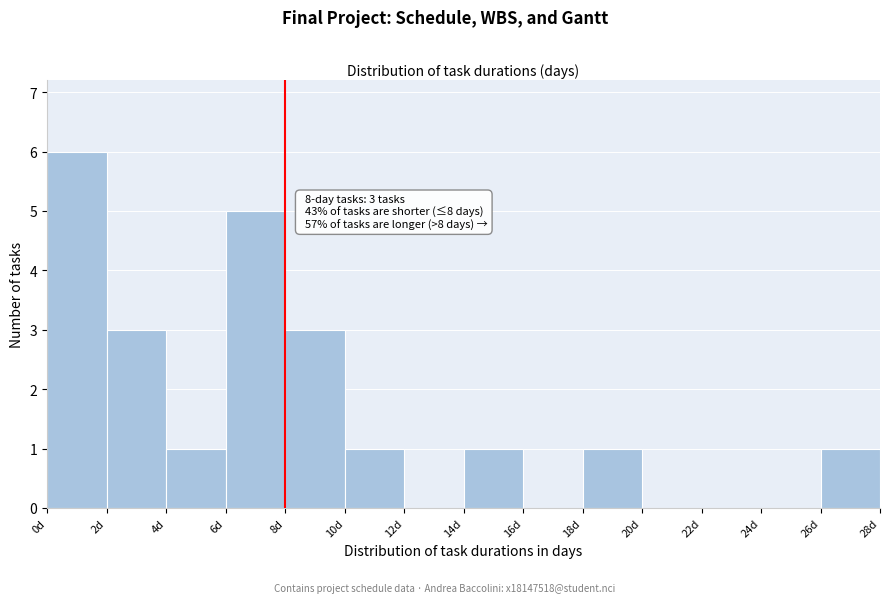

Which range on the x-axis has the tallest bar?

0 to 2